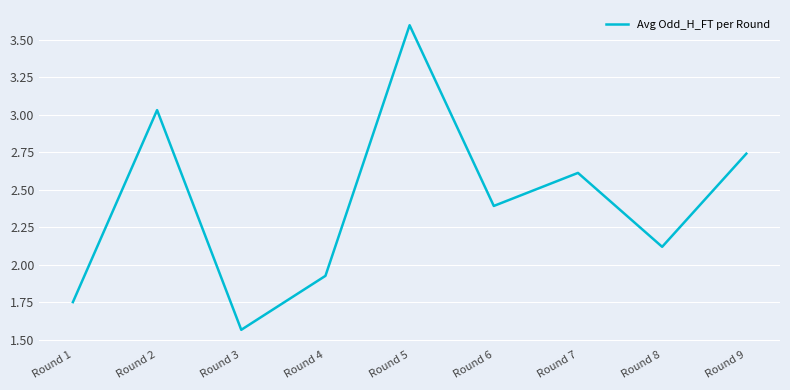

The value at Round 5 is 4.9. True or false?

False